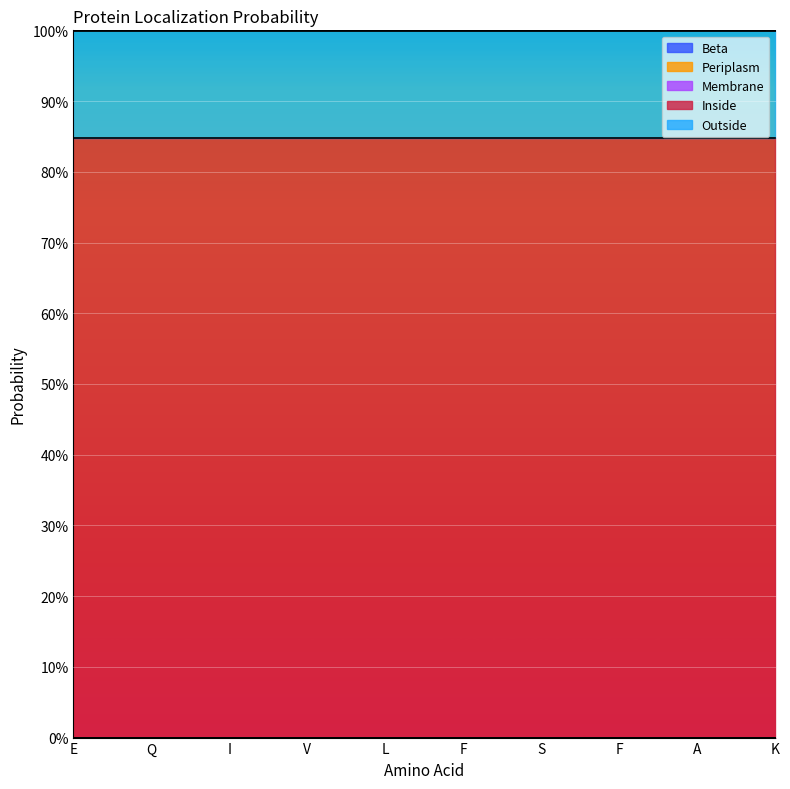

What is the label of the 9th point from the right?

Q